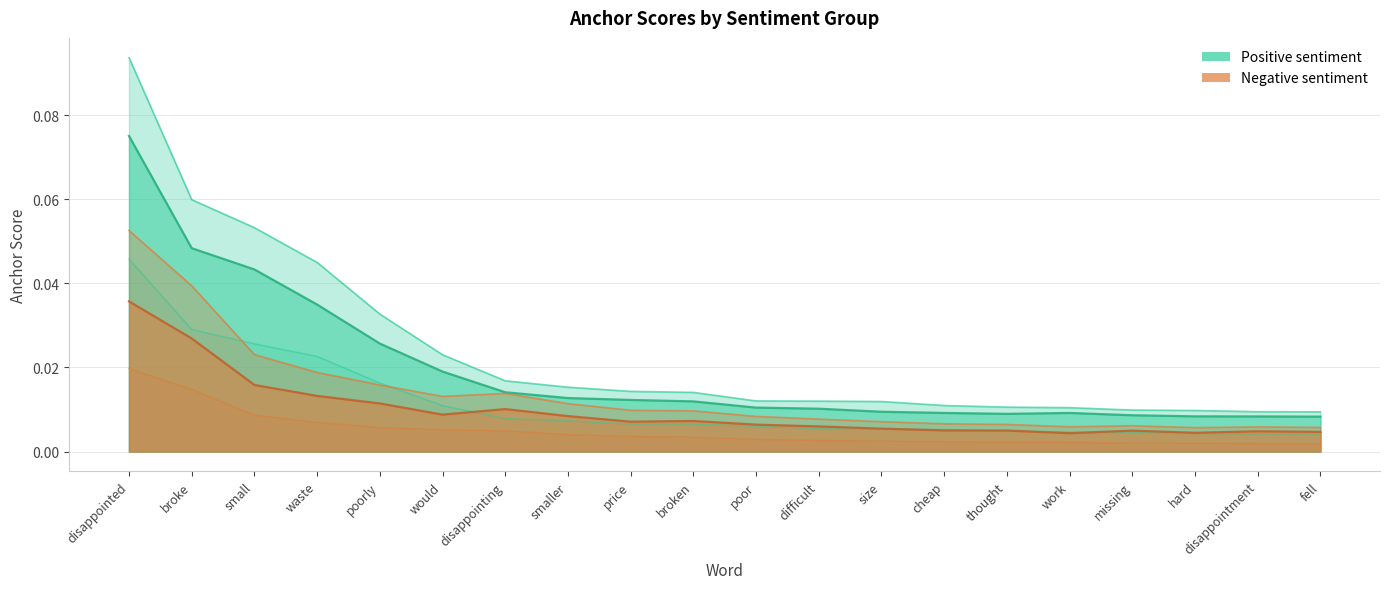

What position from the left is size?

13